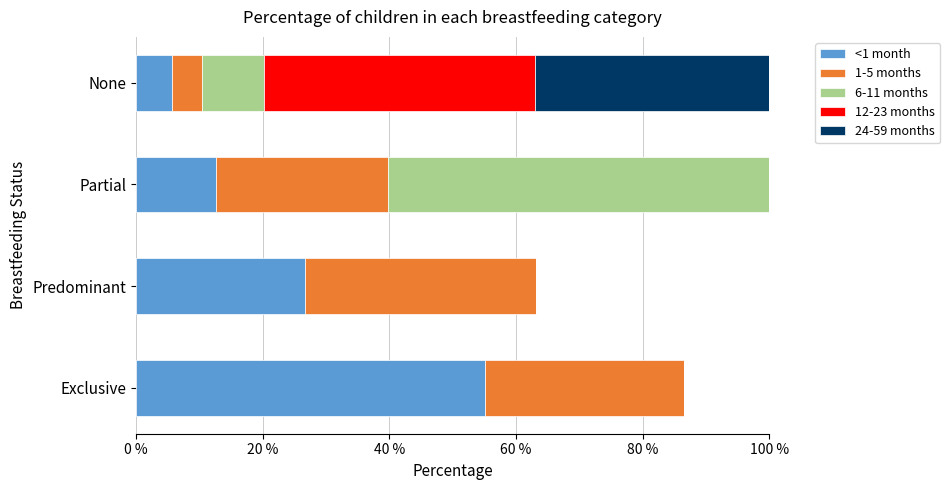

At how many categories does at least one series exceed 0?

4